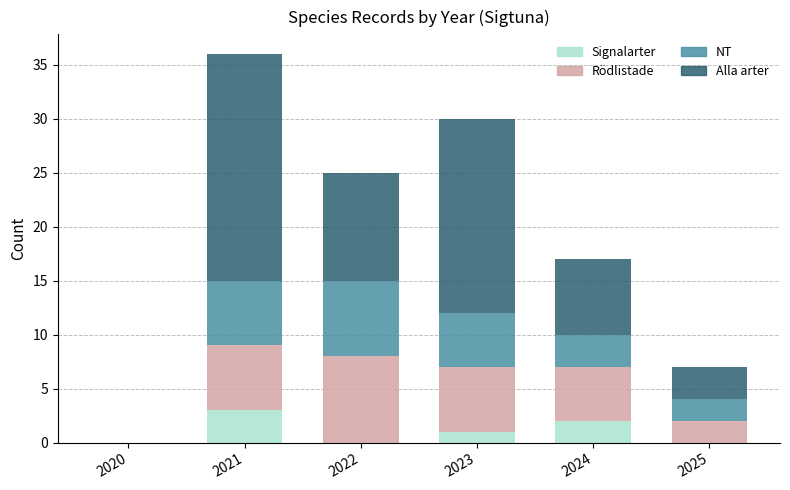

Is it true that Signalarter equals 0 at 2022?

True